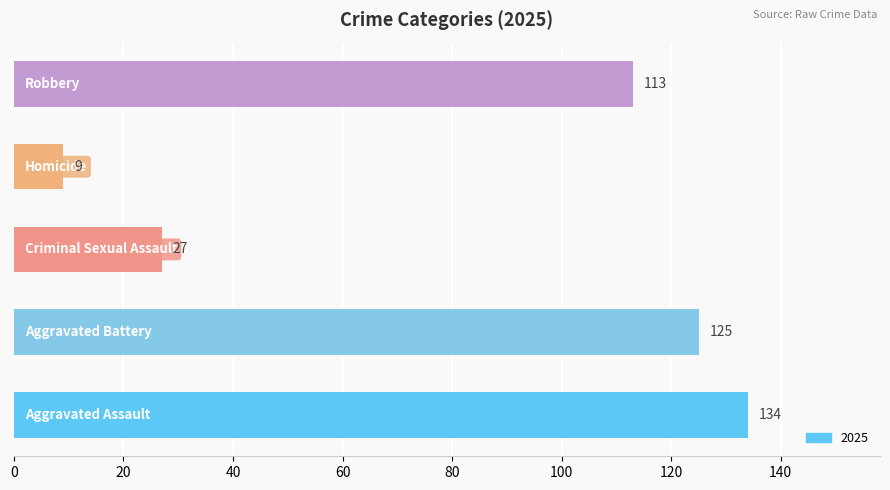

What is the average value?

82